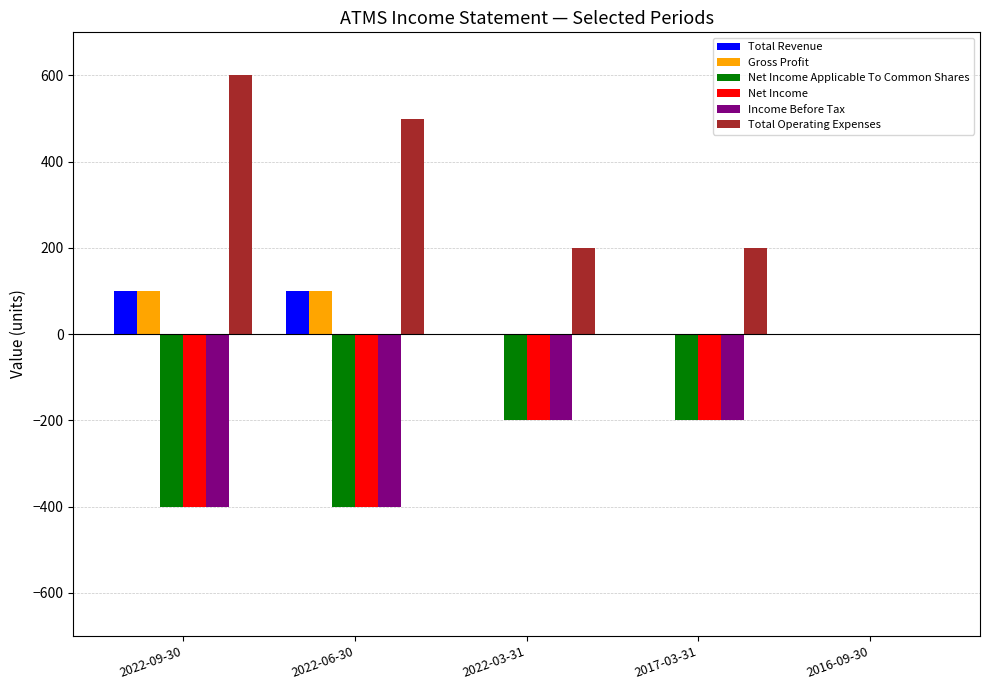

Count the Total Revenue values in the range 0 to 100.

5